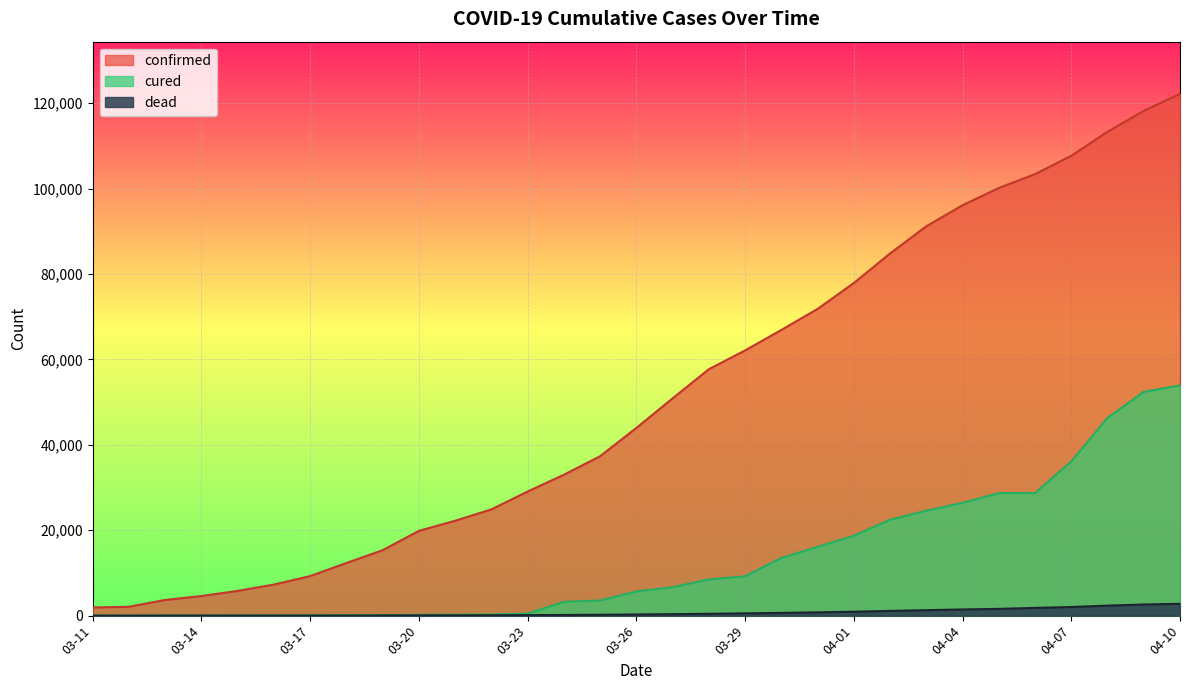

What position from the right is 03-23?

19